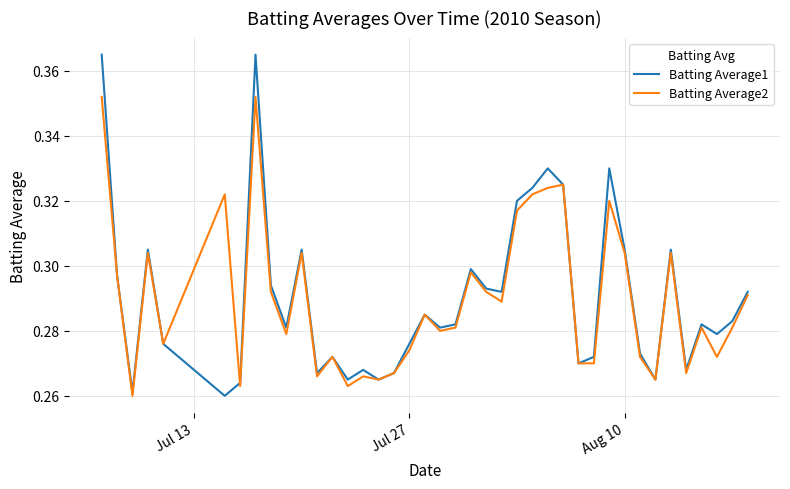

Which series has the largest range (max minus min)?

Batting Average1